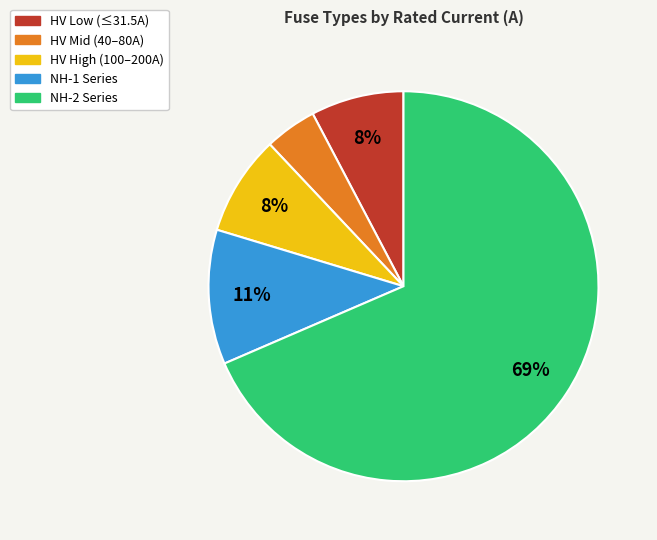

Is there any slice that represents more than half of the pie?

Yes